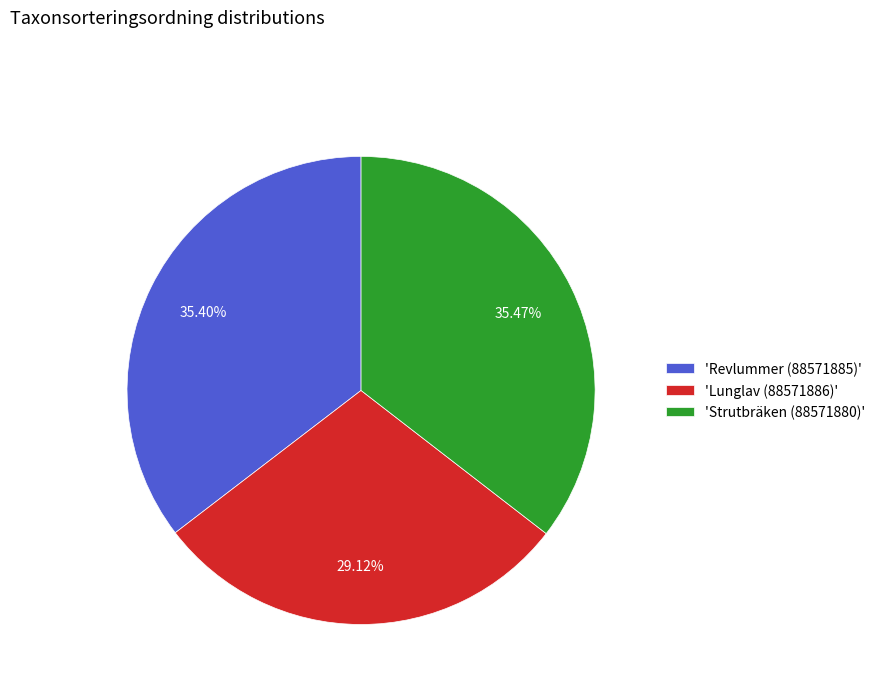

Do 'Revlummer (88571885)' and 'Strutbräken (88571880)' together represent more than half of the pie?

Yes